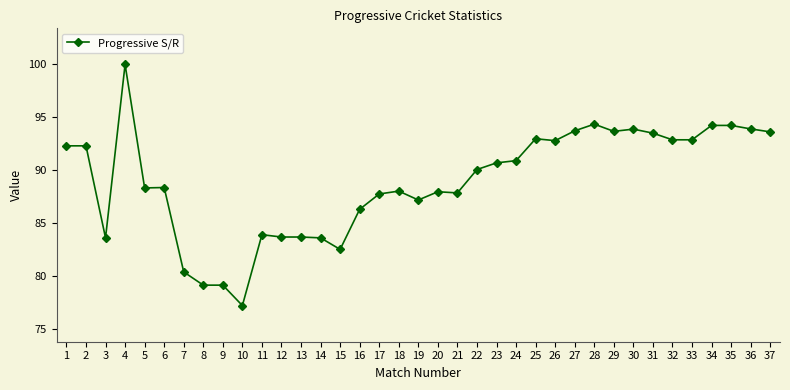

What is the value of the 37th point from the left?

93.6